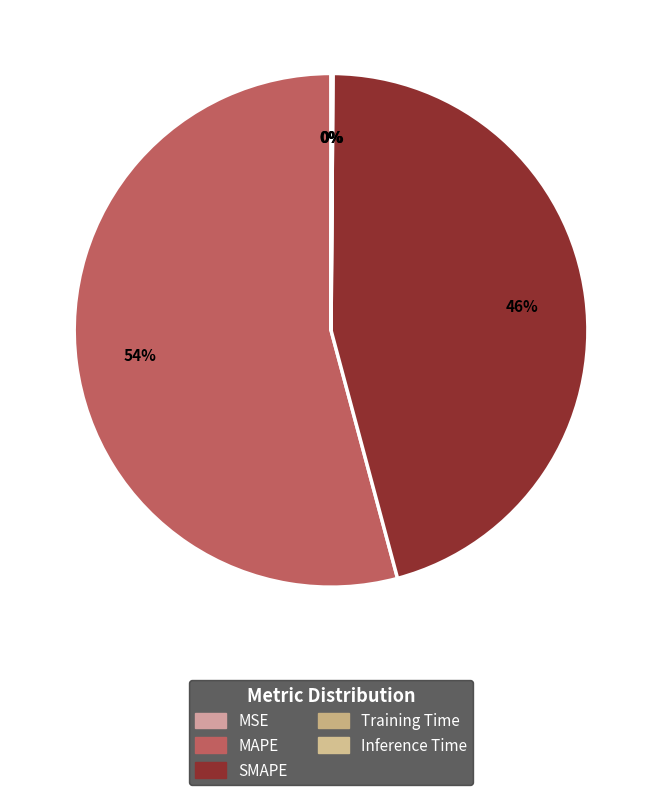

Is there a majority slice in this chart?

Yes